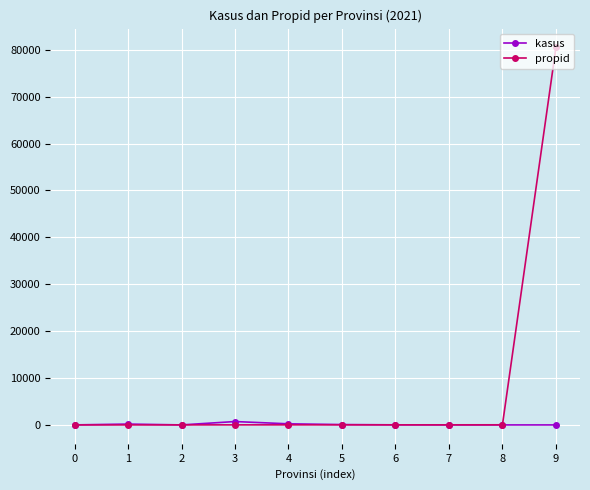

What is the greatest value displayed?

80490